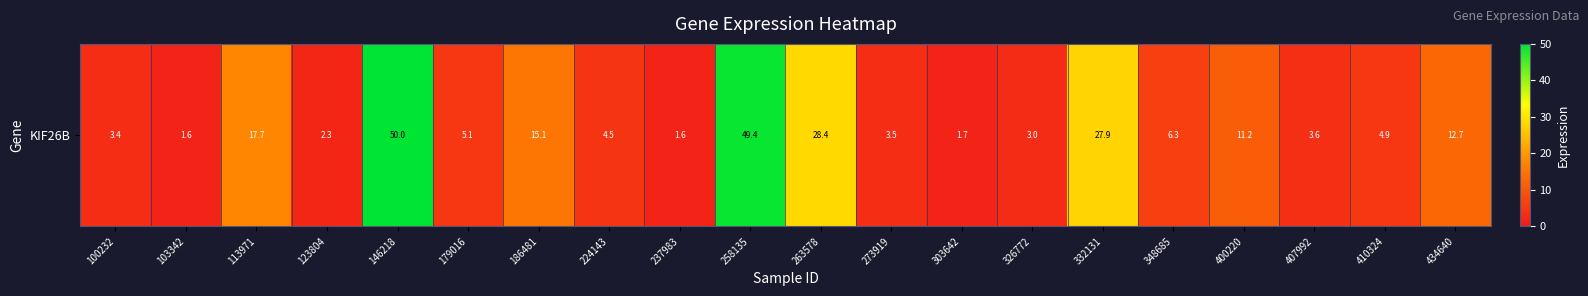

The chart shows a value of 3.6 at 407992. True or false?

True